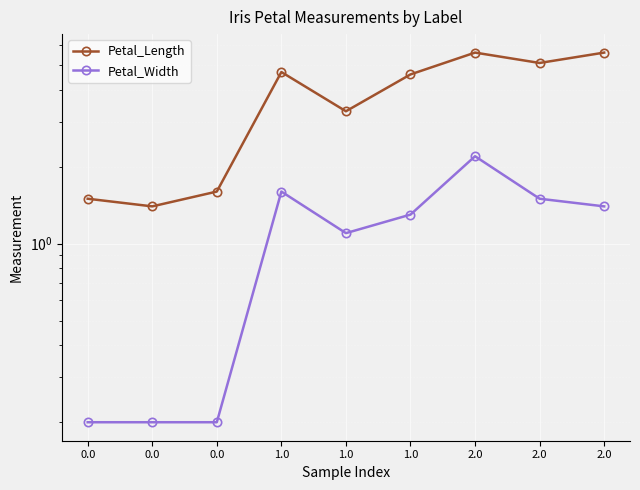

What is the lowest value of the Petal_Length series?

1.4